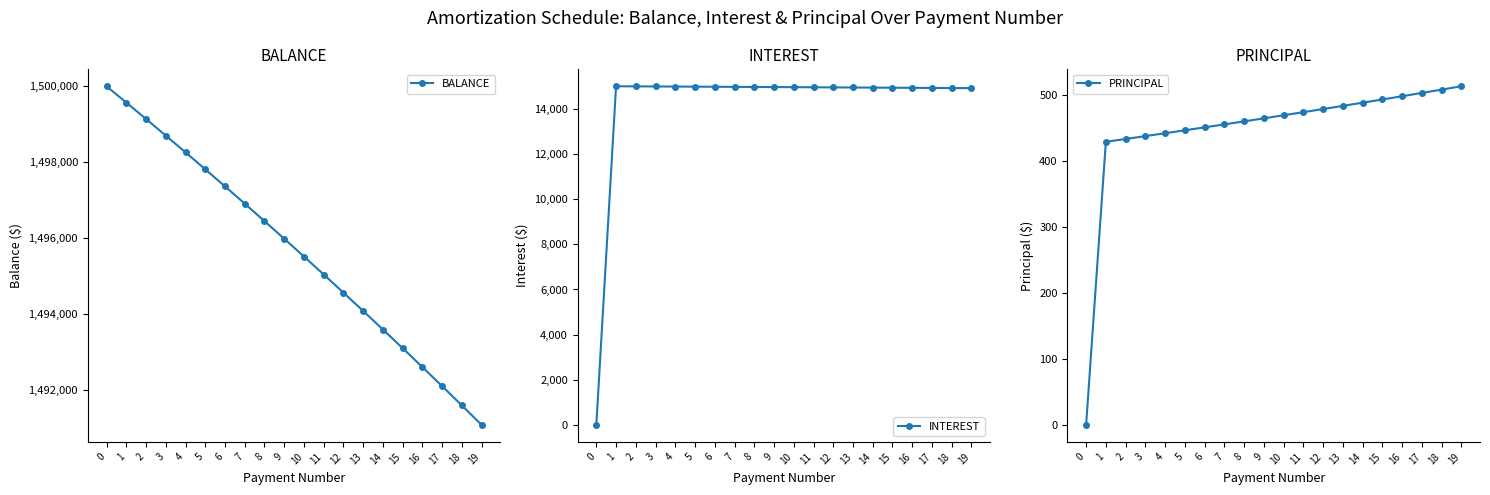

Between 4 and 8, which series saw the biggest shift?

BALANCE